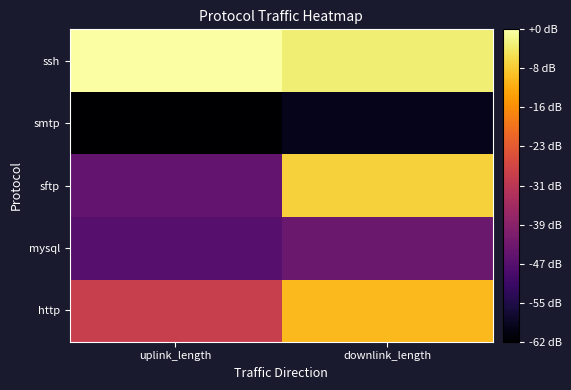

Which series changed the most between uplink_length and downlink_length?

sftp